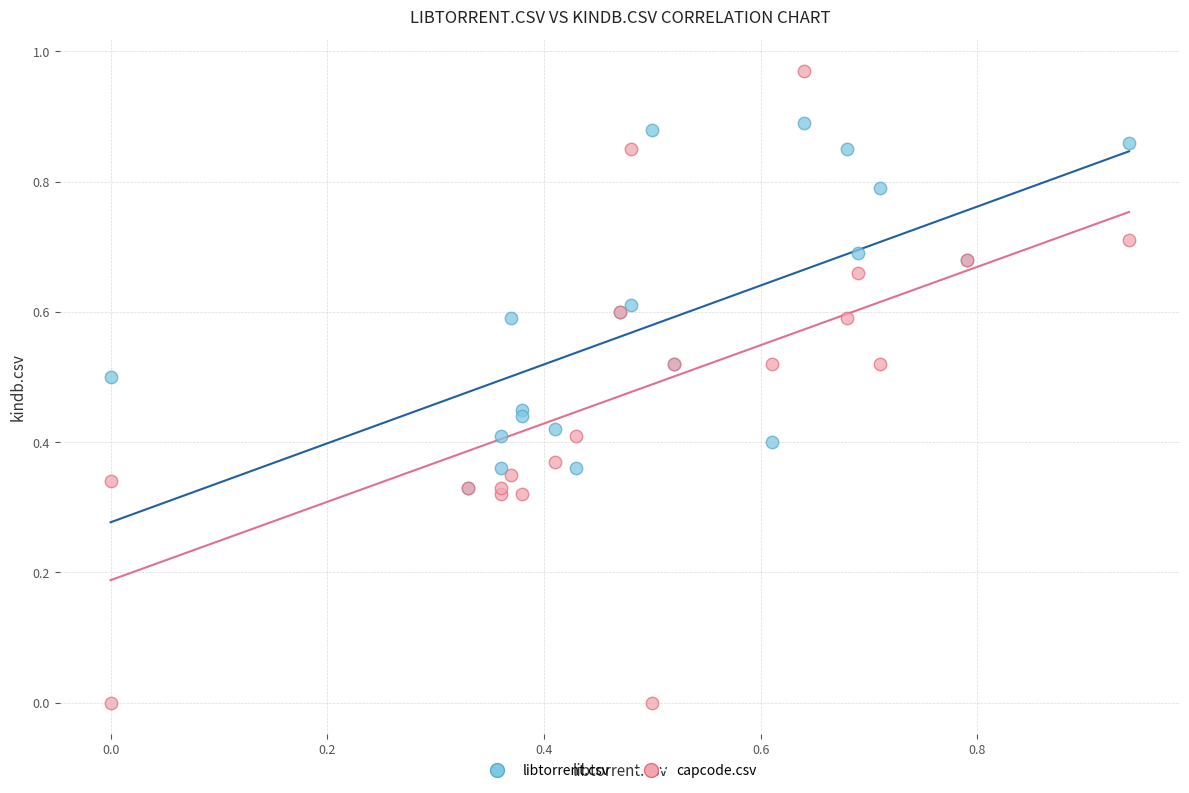

Which series contains the lowest Y value?

capcode.csv